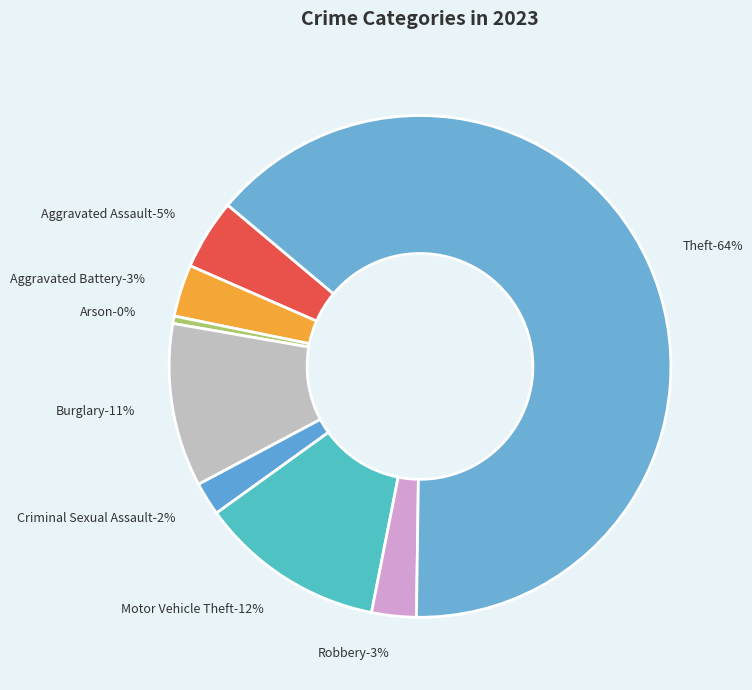

To the nearest percent, what is the average slice percentage?

12%